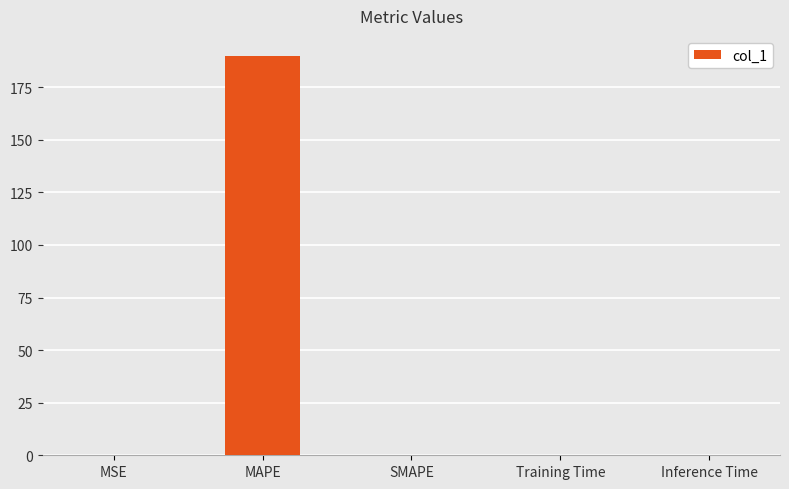

How many distinct data groups are displayed?

1